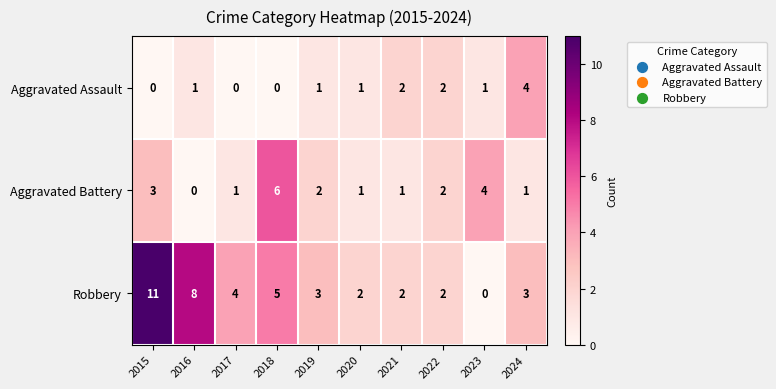

What is the sum of all Aggravated Assault values?

12